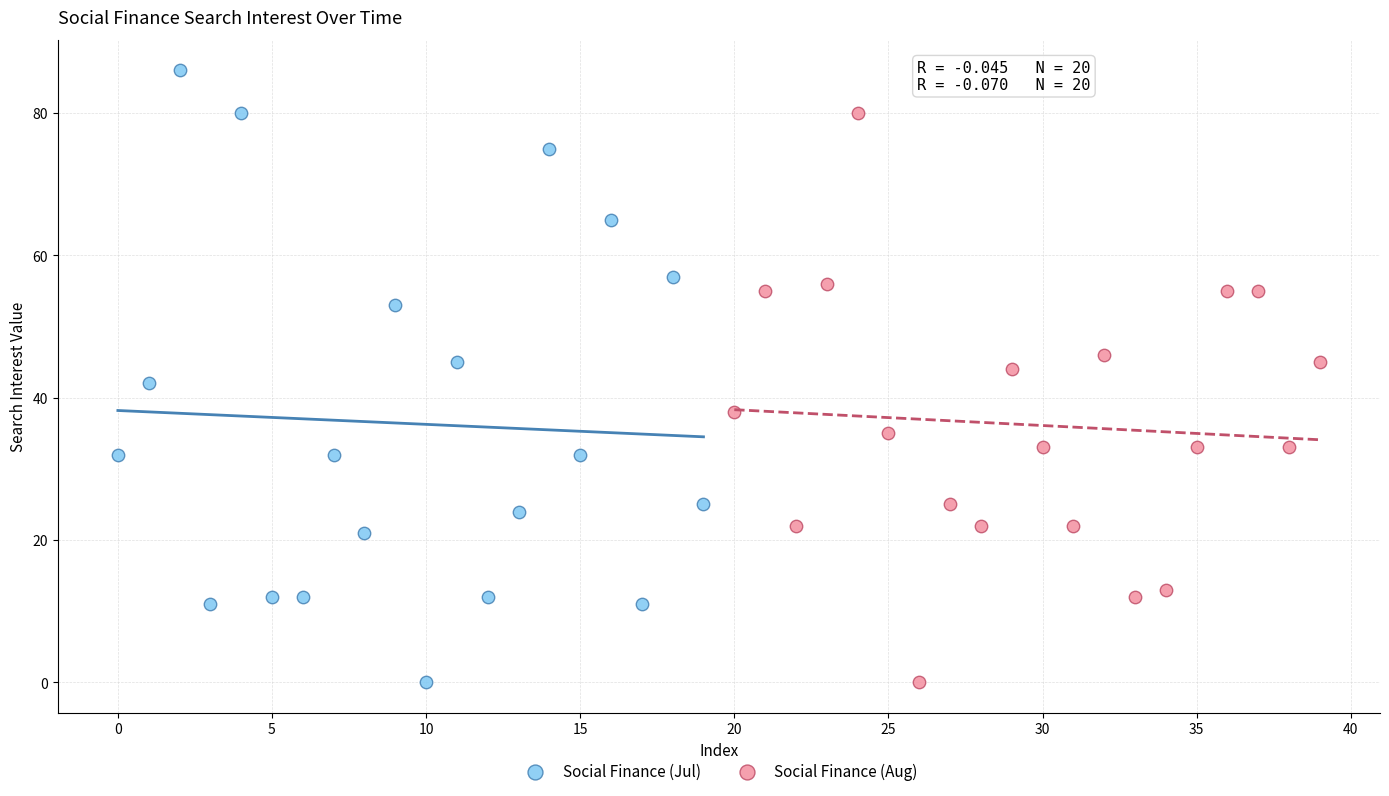

Which series reaches the maximum Y coordinate?

Social Finance (Jul)